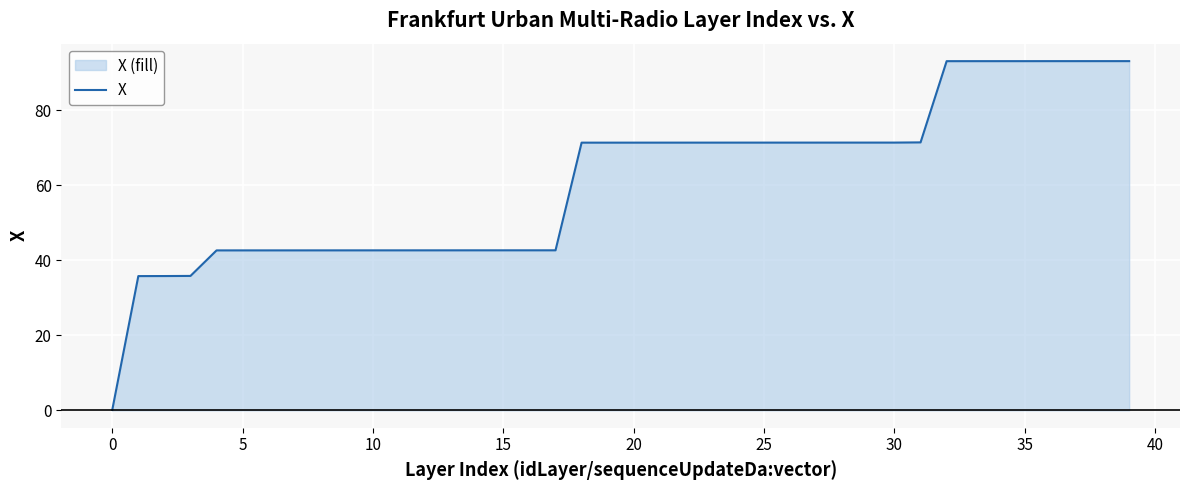

At which label does the data first exceed 71?

18